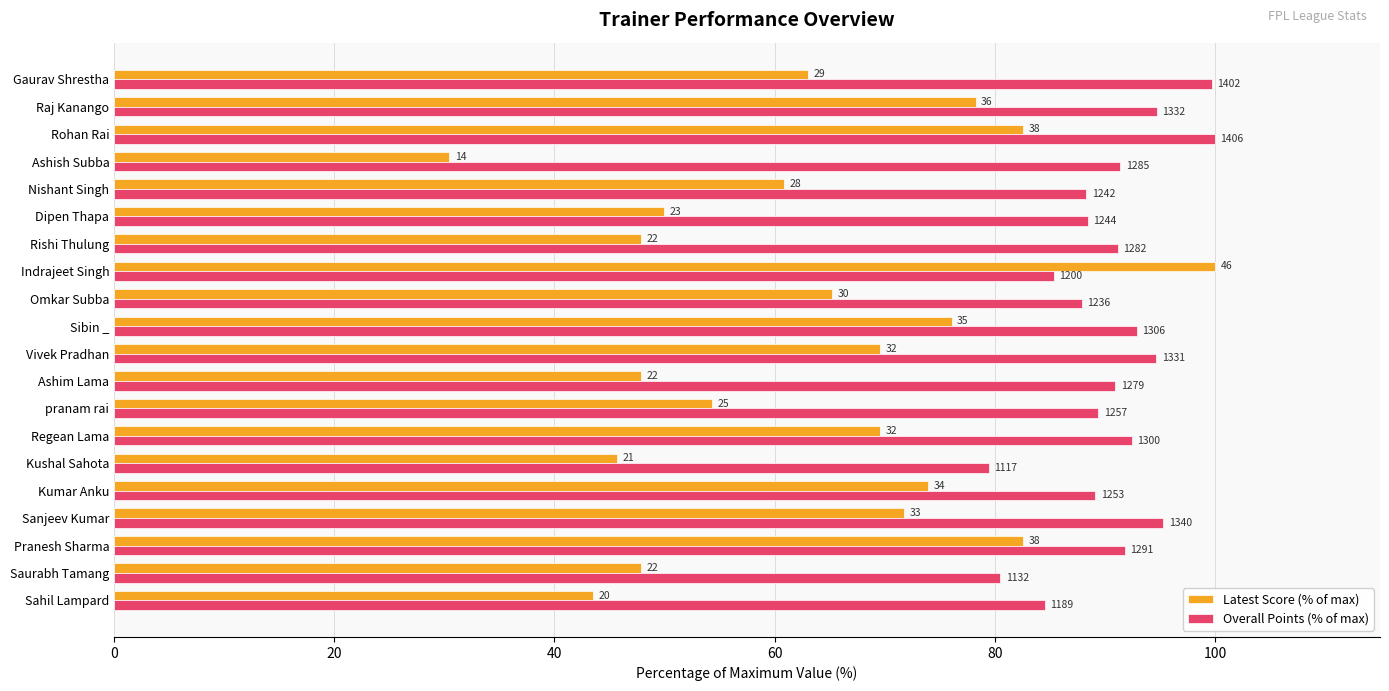

Reading left to right, what are all the values shown in this chart?

Latest Score (% of max): 43.5	47.8	82.6	71.7	73.9	45.7	69.6	54.3	47.8	69.6	76.1	65.2	100.0	47.8	50.0	60.9	30.4	82.6	78.3	63.0
Overall Points (% of max): 84.6	80.5	91.8	95.3	89.1	79.4	92.5	89.4	91.0	94.7	92.9	87.9	85.3	91.2	88.5	88.3	91.4	100.0	94.7	99.7